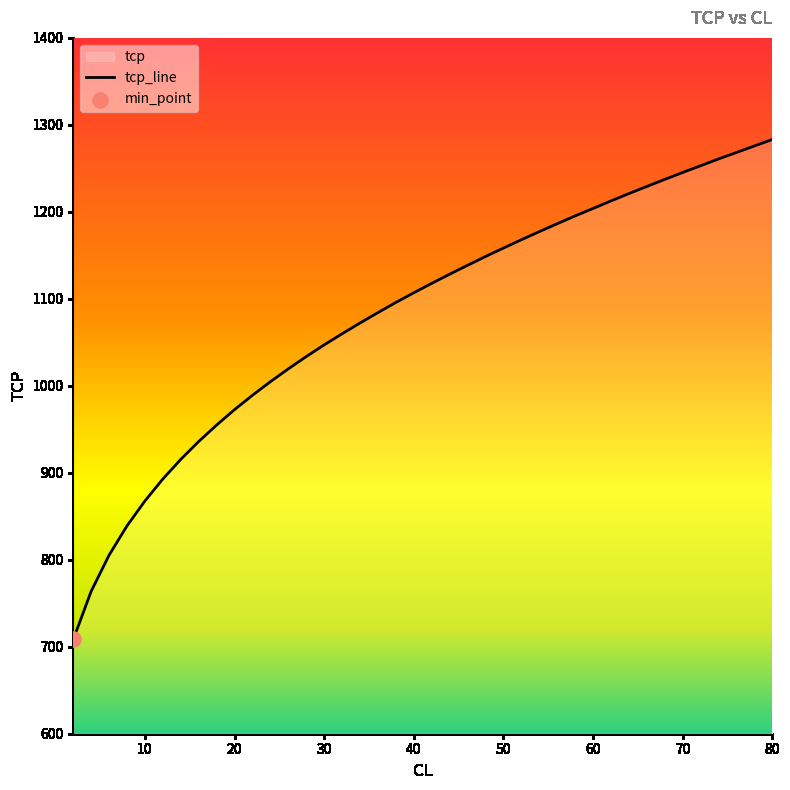

Which has a higher value, 12 or 10?

12